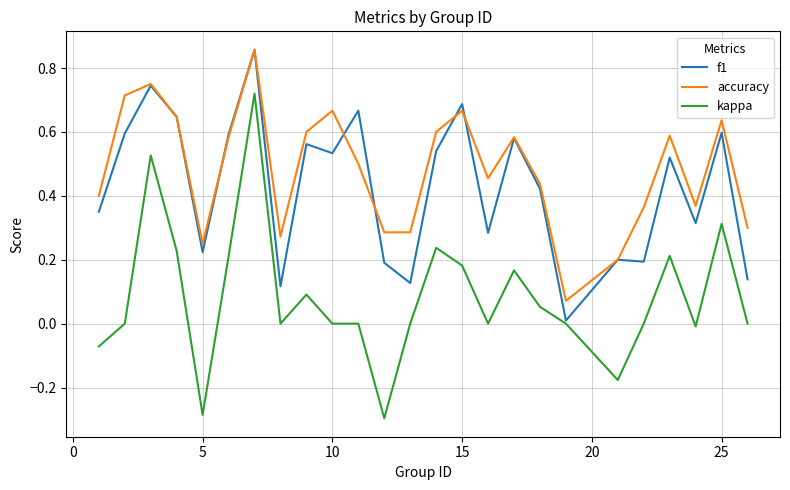

True or false: accuracy and kappa intersect in this chart.

False